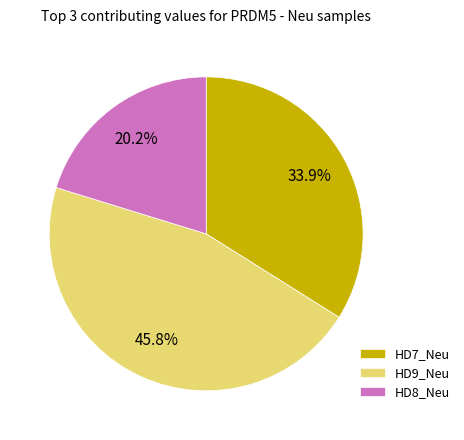

Between HD9_Neu and HD8_Neu, which is larger?

HD9_Neu